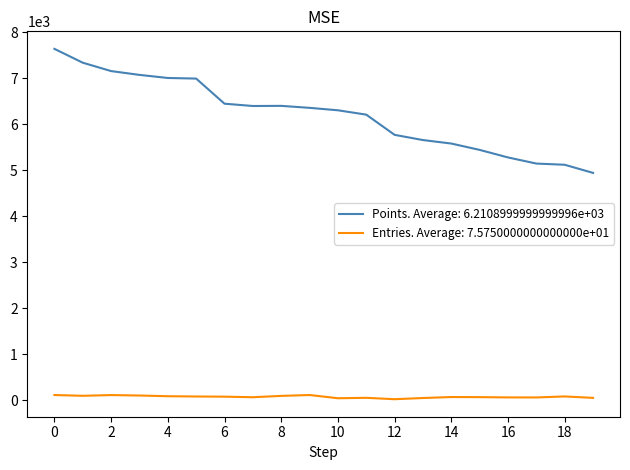

Which series has the largest total across all categories?

Points. Average: 6.2108999999999996e+03